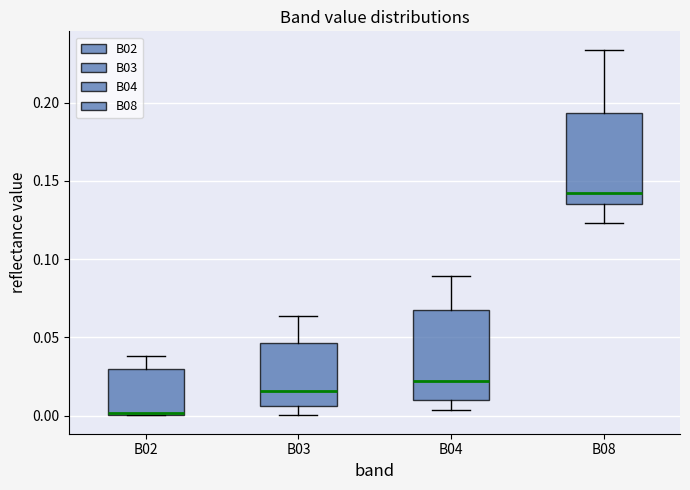

Reading left to right, transcribe this box plot: for each box, give where its median line is, the range the box spans, and where its two whiskers end, as read against the y-axis. The values are not printed on the chart, so give them approximately, as read against the axis.

B02: median 0.000, box 0.000 to 0.030, whiskers 0.000 to 0.040
B03: median 0.015, box 0.005 to 0.045, whiskers 0.000 to 0.065
B04: median 0.020, box 0.010 to 0.065, whiskers 0.005 to 0.090
B08: median 0.140, box 0.135 to 0.195, whiskers 0.125 to 0.235